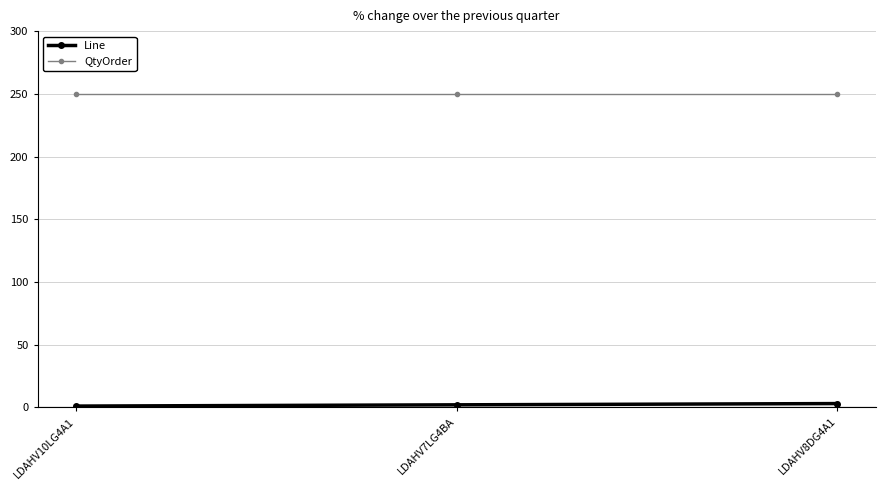

What is the minimum value shown in the chart?

1